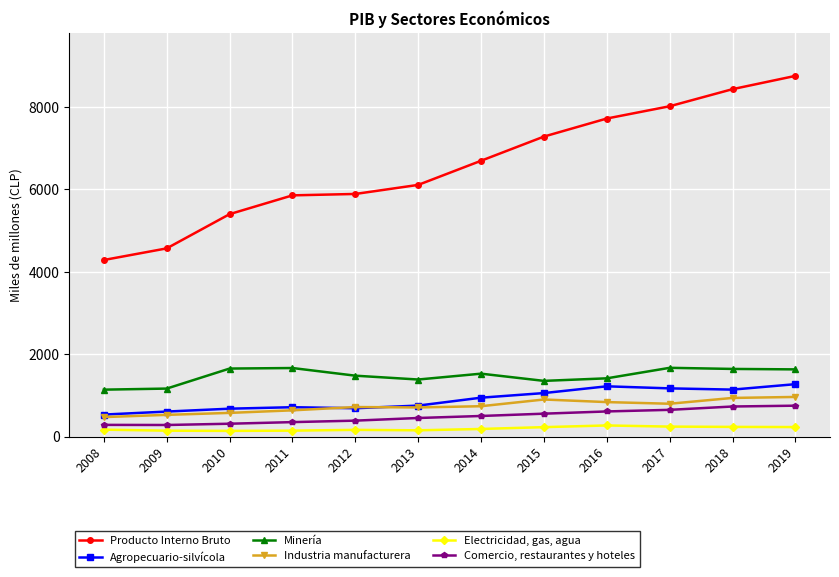

Does the chart display data point markers on the line(s)?

Yes